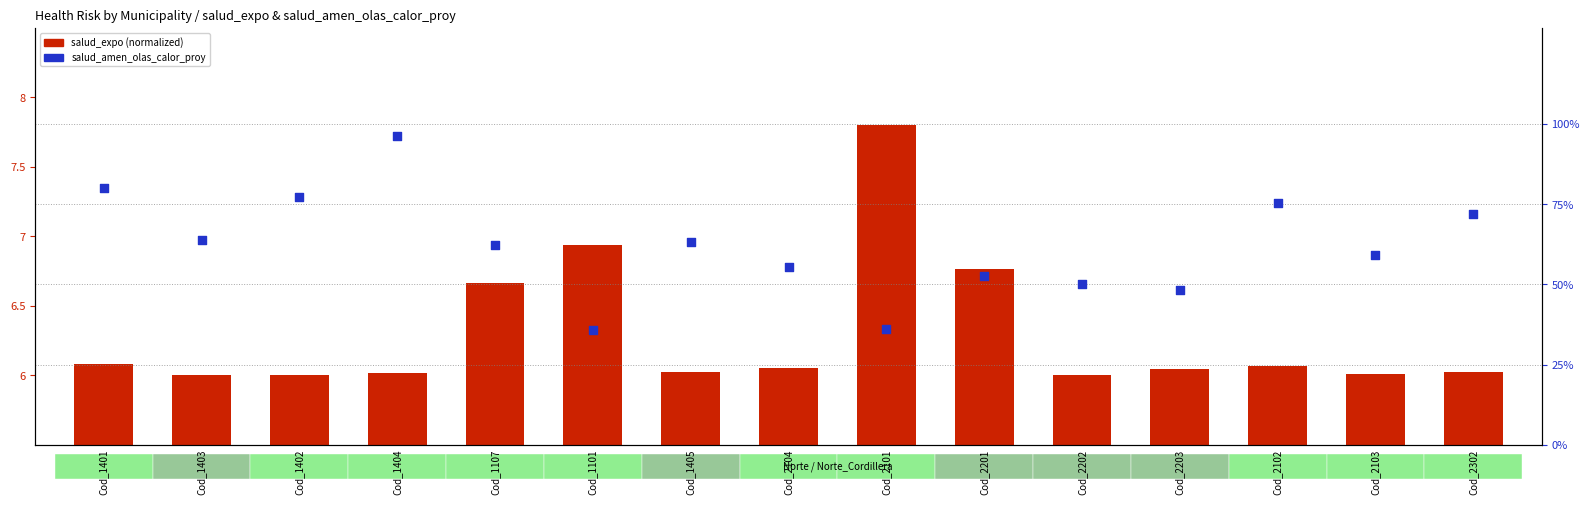

What are all the series names shown in the legend?

salud_expo (normalized), salud_amen_olas_calor_proy